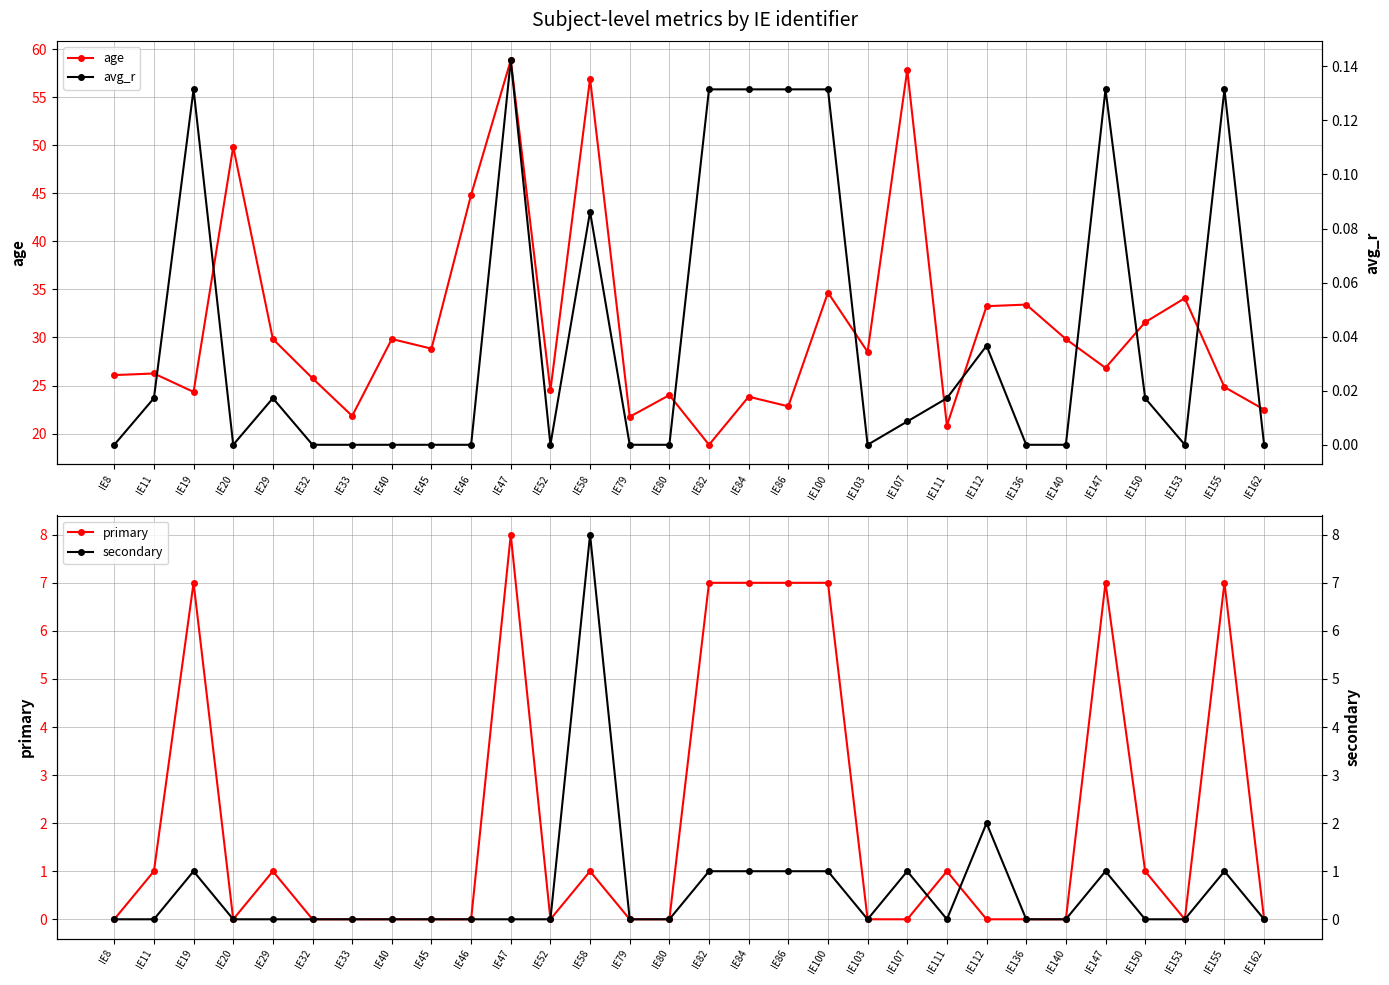

At which category does the chart reach its minimum across all series?

IE8